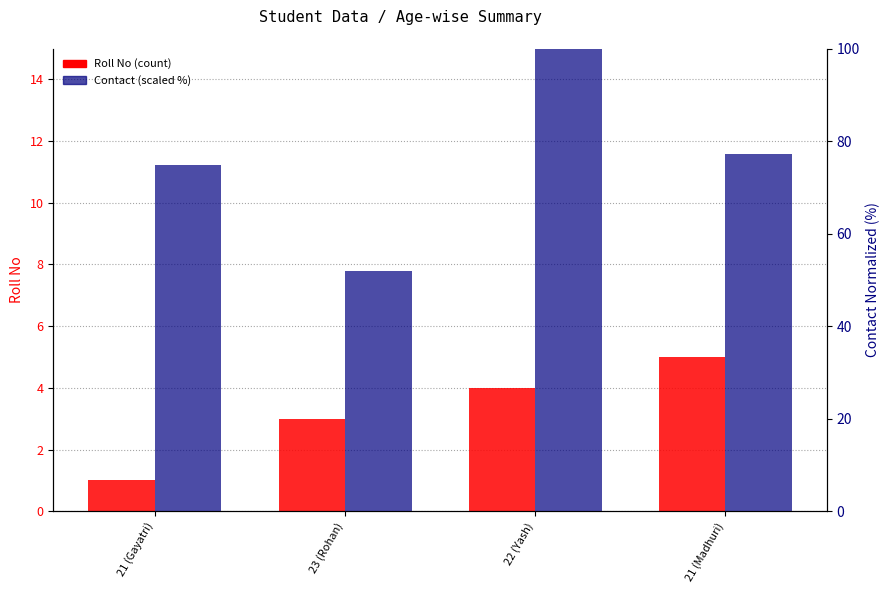

What is the sum of all Roll No values?

13.0